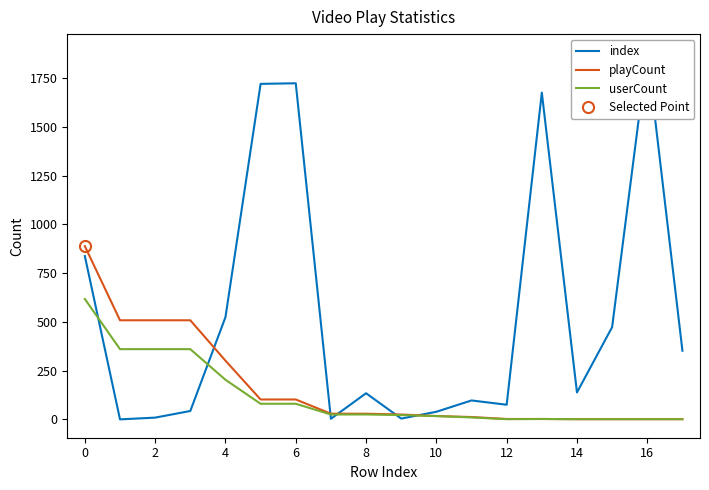

How many data points in index are less than 138?

9